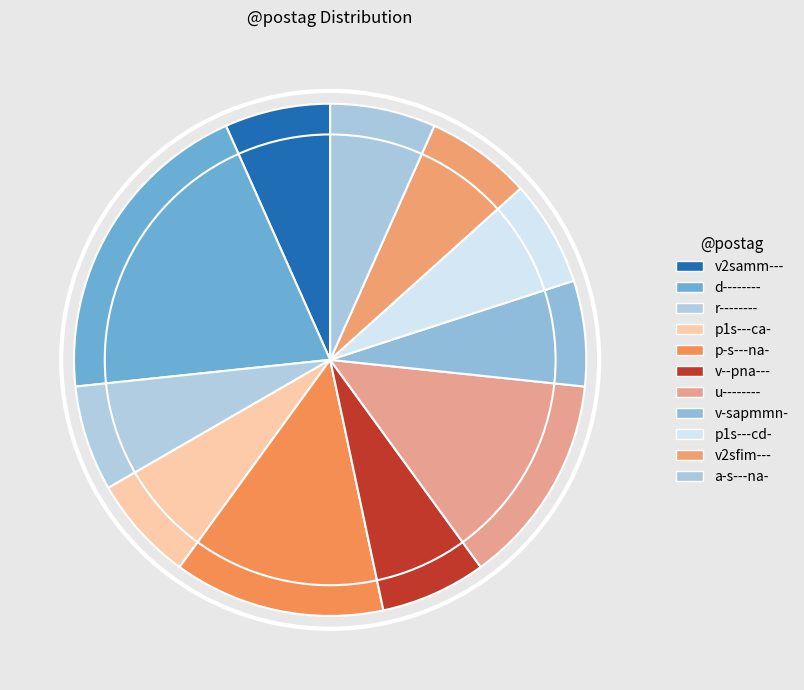

Count the number of slices in the pie.

11